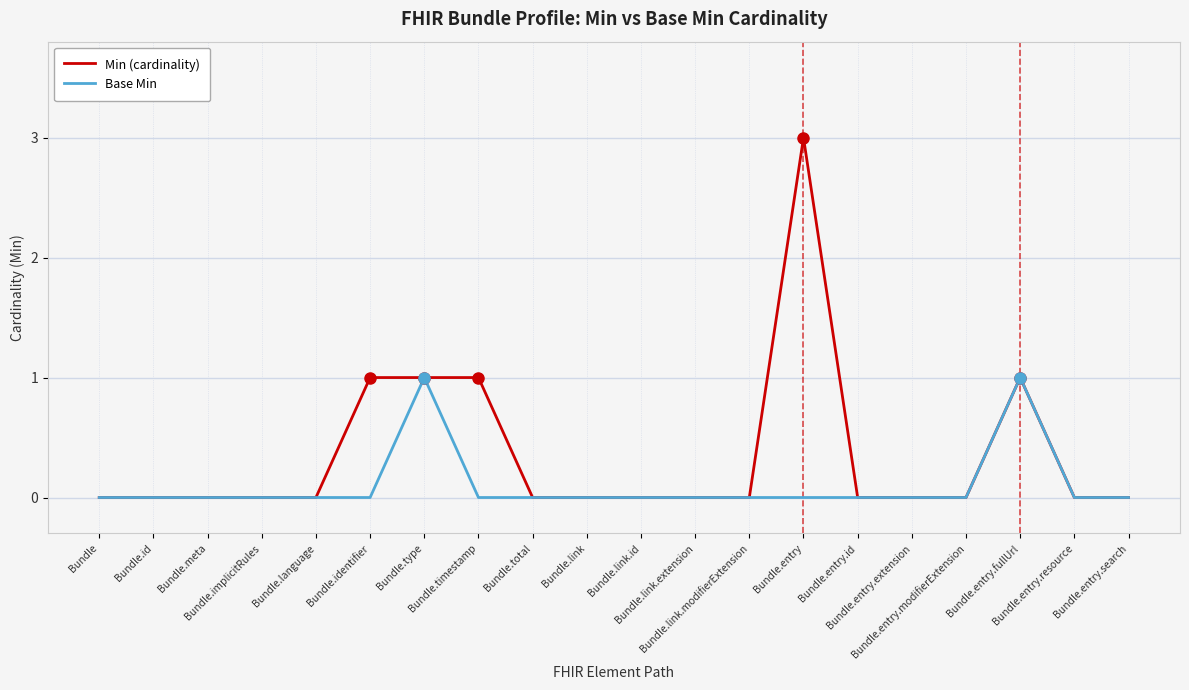

Reading left to right, list all the values displayed in this chart.

Min (cardinality): 0	0	0	0	0	1	1	1	0	0	0	0	0	3	0	0	0	1	0	0
Base Min: 0	0	0	0	0	0	1	0	0	0	0	0	0	0	0	0	0	1	0	0